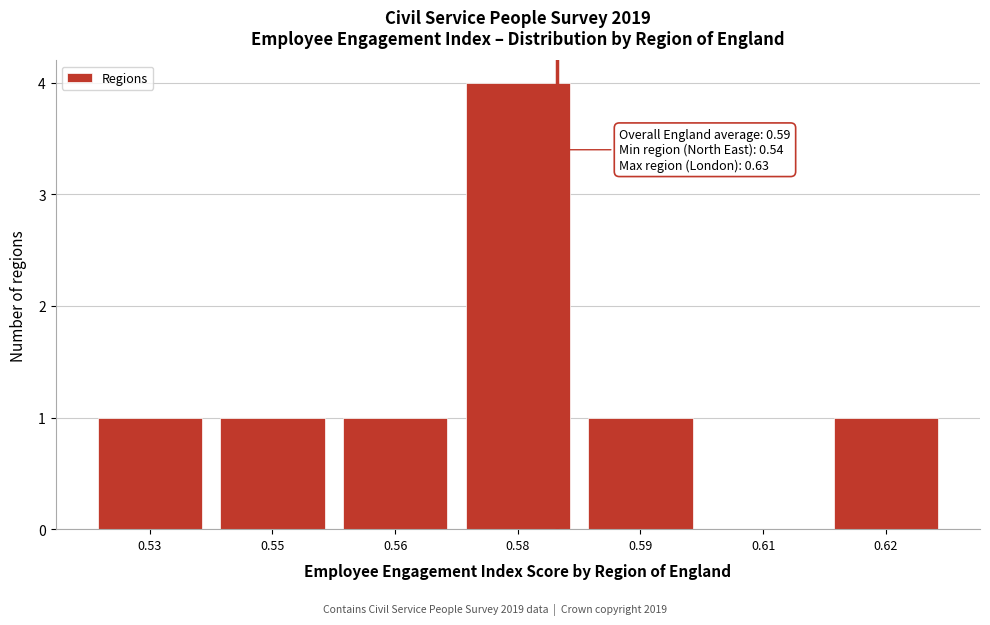

Reading left to right, what are all the values shown in this chart?

0.53=1	0.55=1	0.56=1	0.58=4	0.59=1	0.61=0	0.62=1